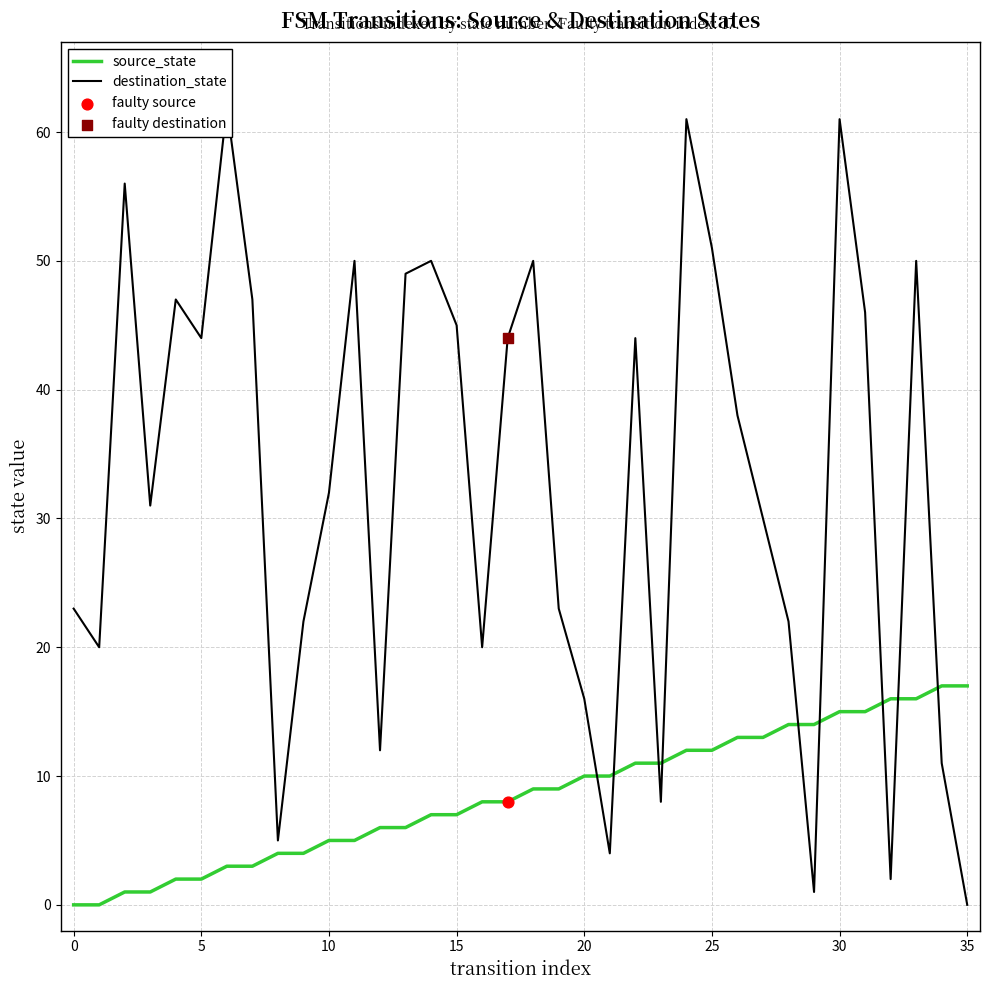

Which series reaches the maximum Y coordinate?

destination_state